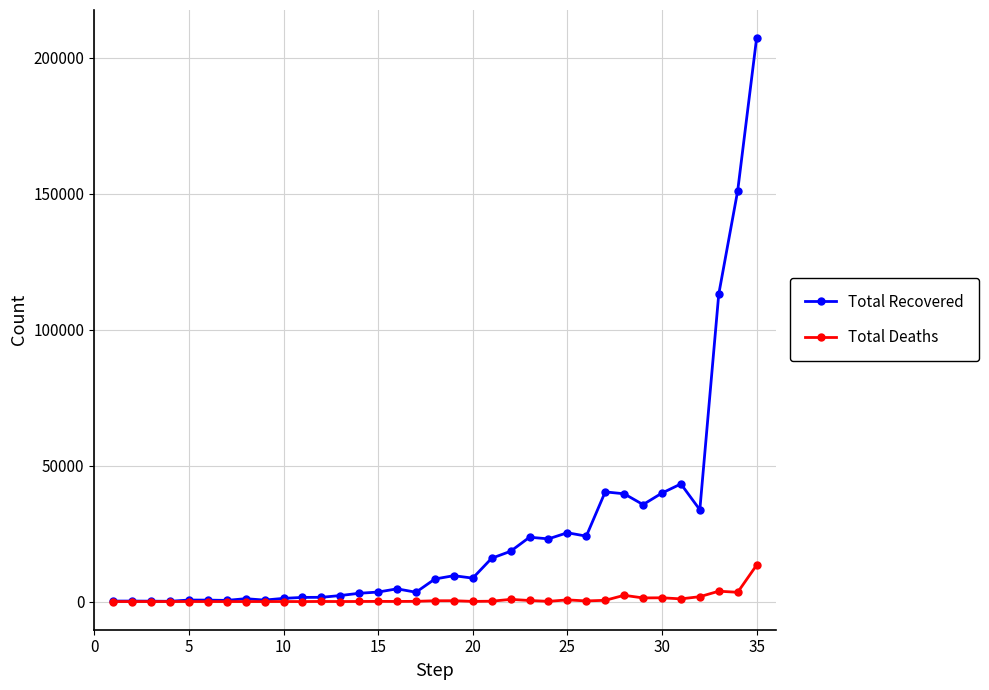

List the series in order of their overall mean, highest first.

Total Recovered, Total Deaths